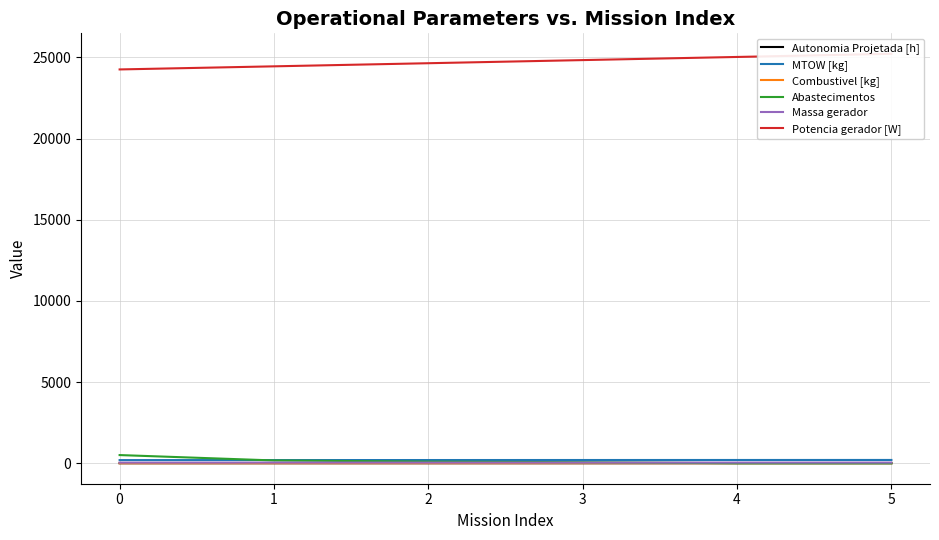

What is the difference between the maximum and minimum values in the Massa gerador series?

2.8